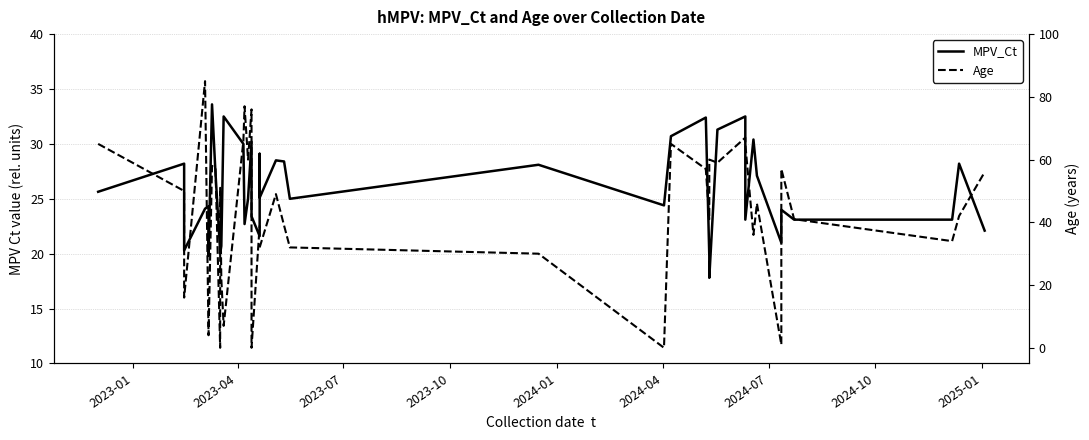

Does the chart have visible grid lines?

Yes